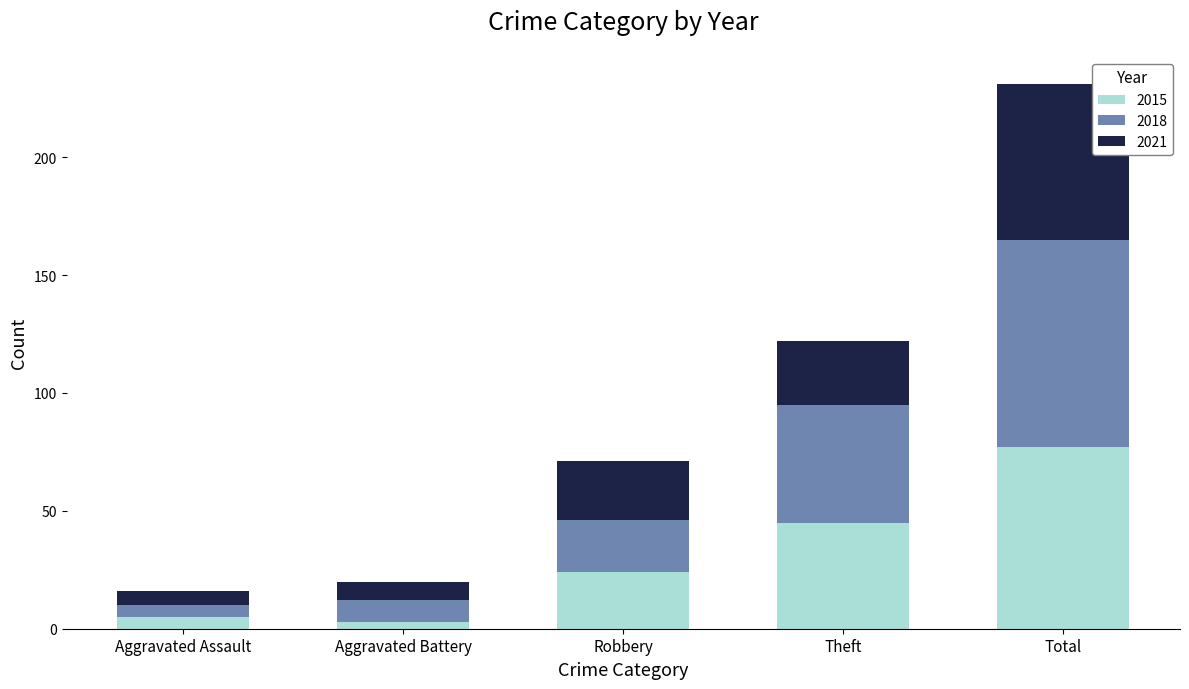

What are all the series names shown in the legend?

2015, 2018, 2021